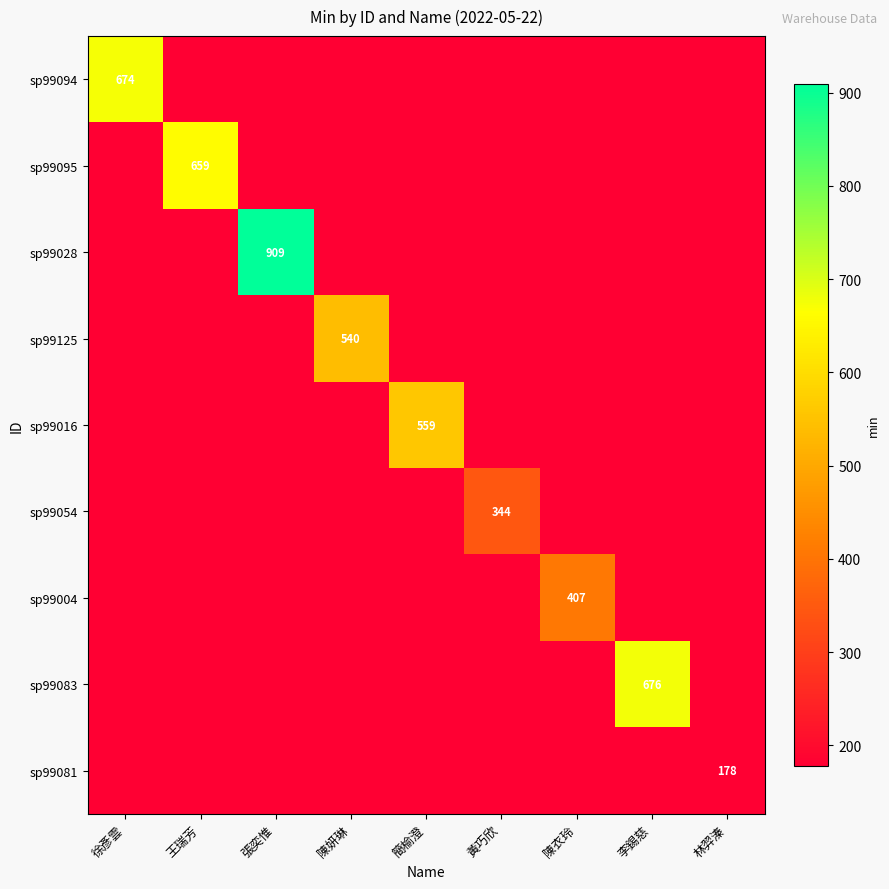

Is it true that sp99054 equals -172 at 李錫慈?

False